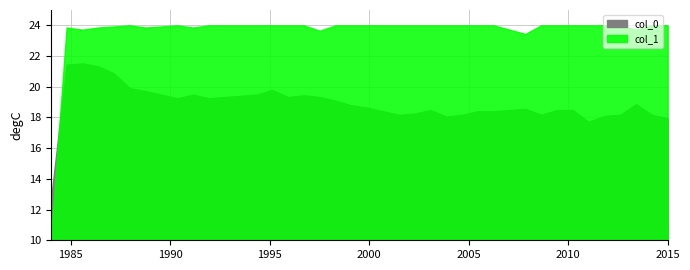

What is the lowest value of the col_1 series?

-0.2